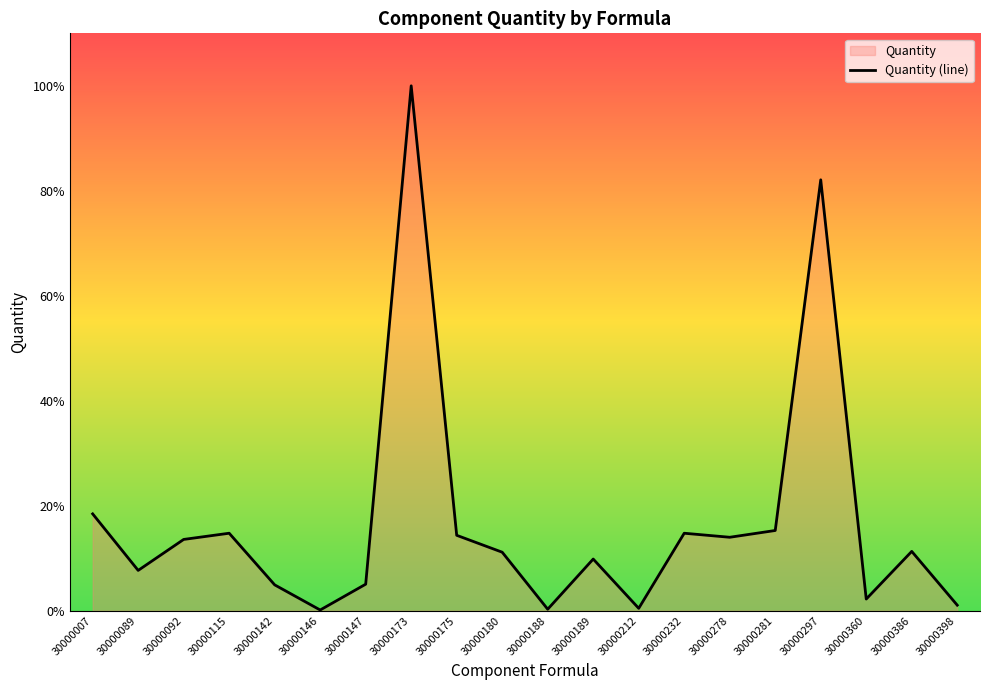

What is the value of the 9th point from the left?

116800